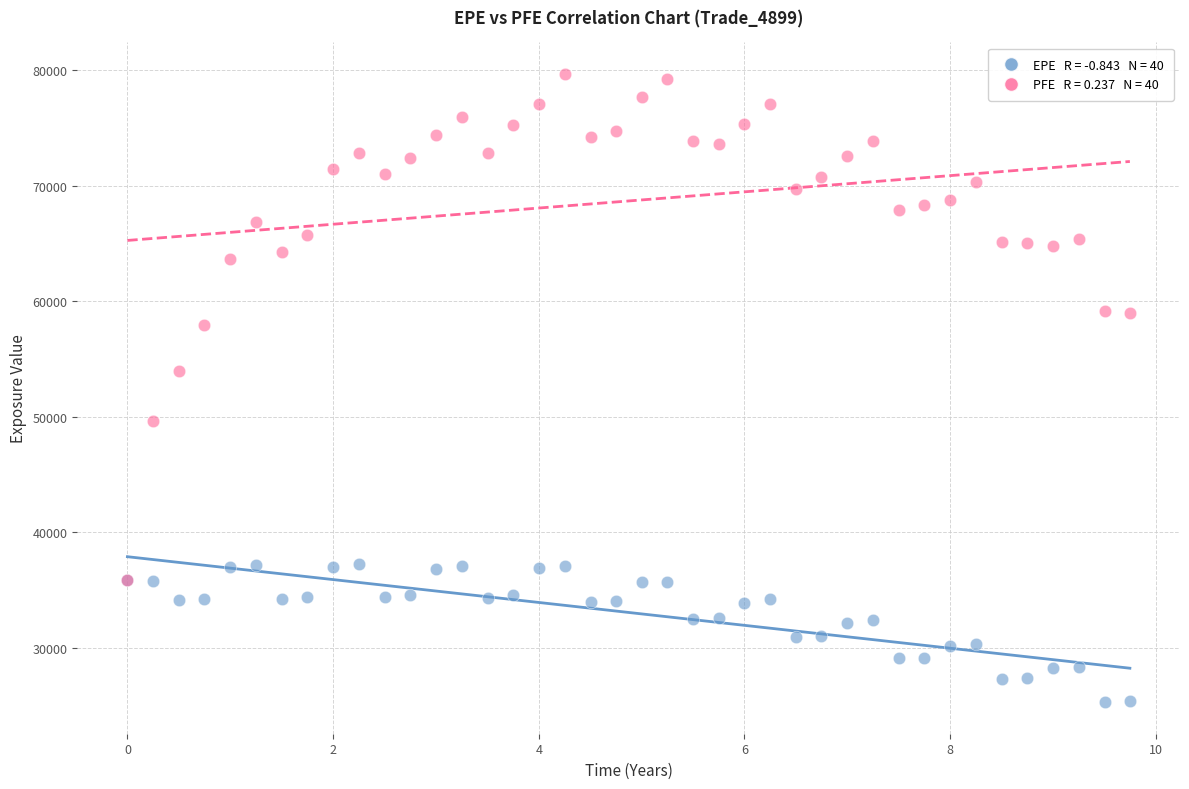

Across all series, what Y value is closest to 52473?

53973.9